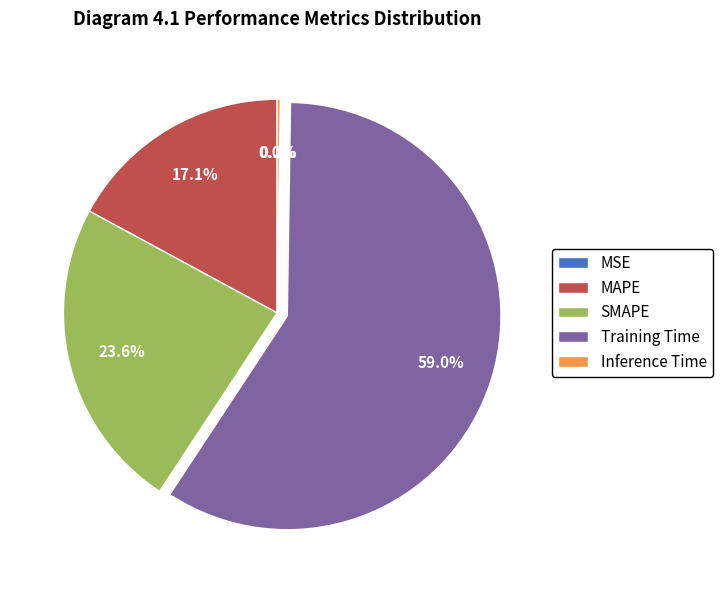

Which slice is the largest?

Training Time